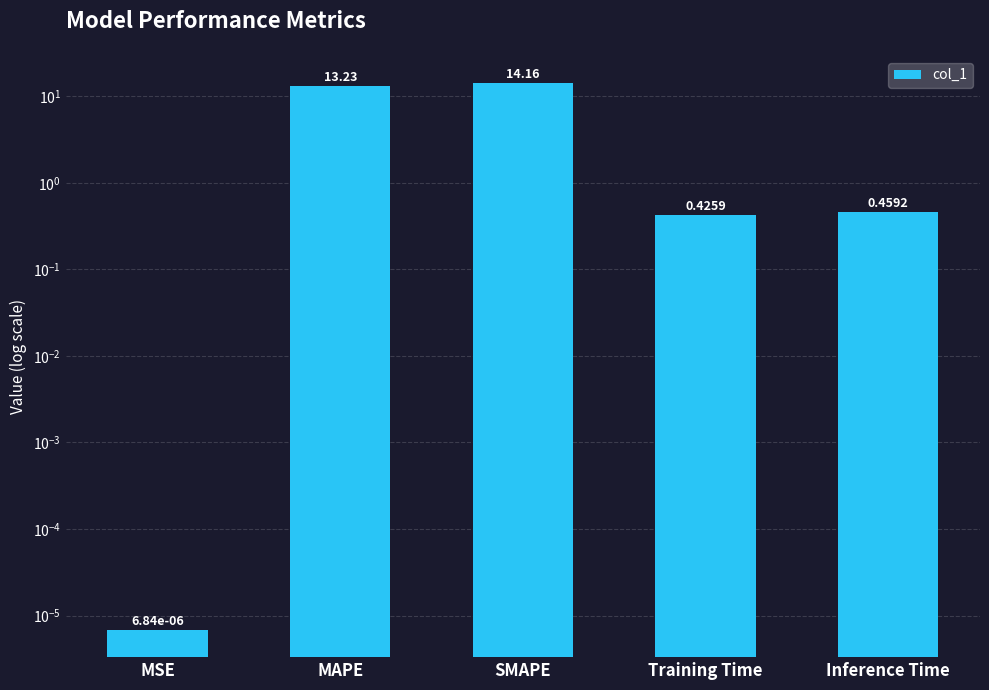

What is the sum of all values?

28.3